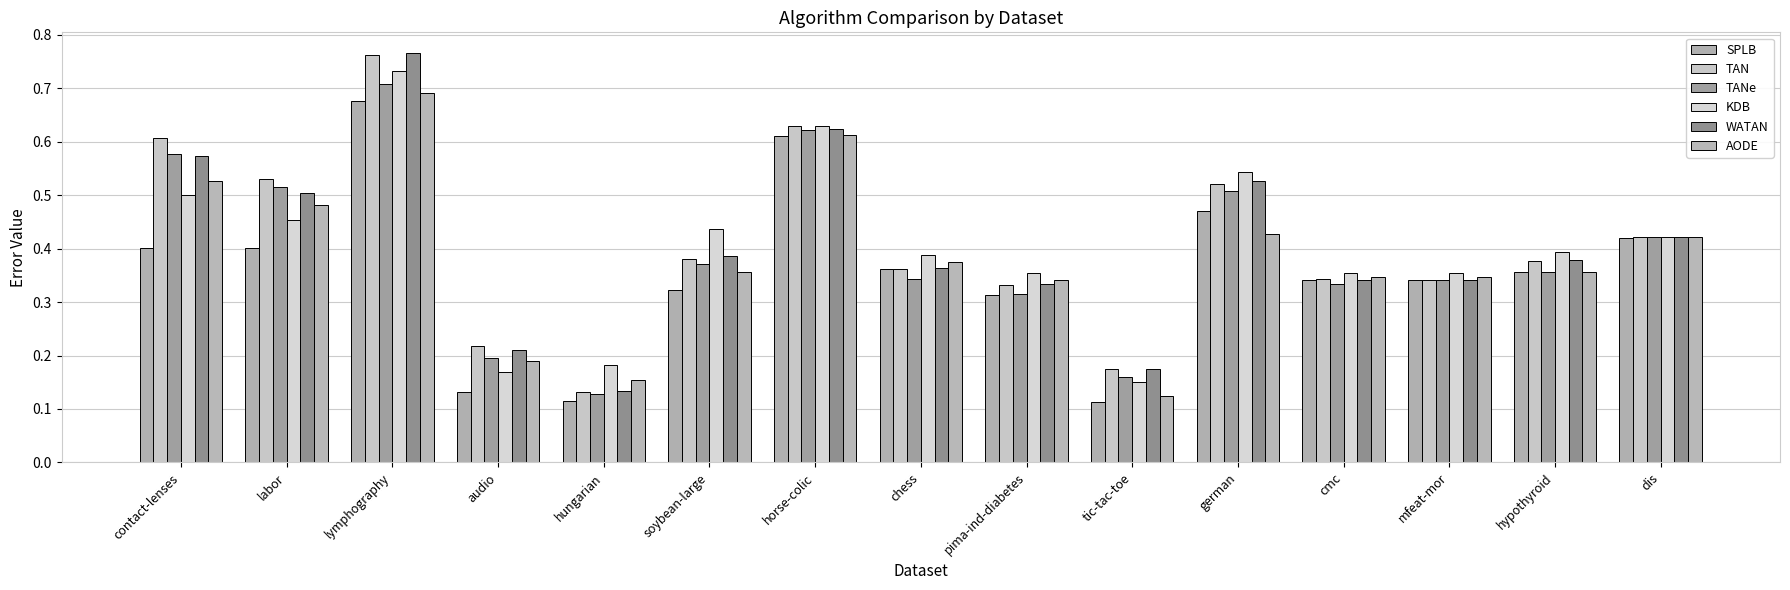

How many series are shown in this chart?

6